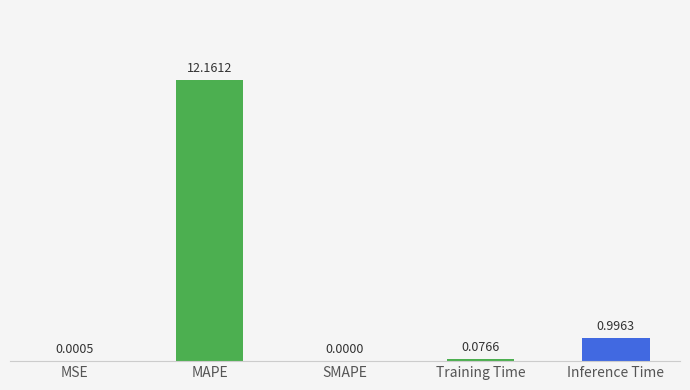

How many positive values are there?

4